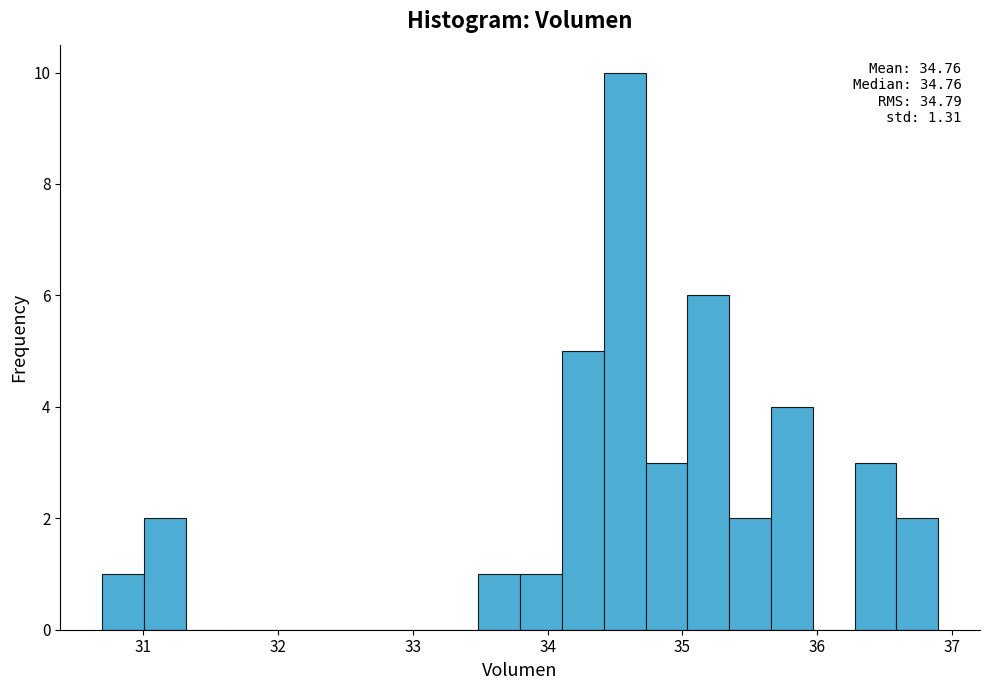

Read against the x-axis, roughly where is the centre of the tallest bar?

34.6